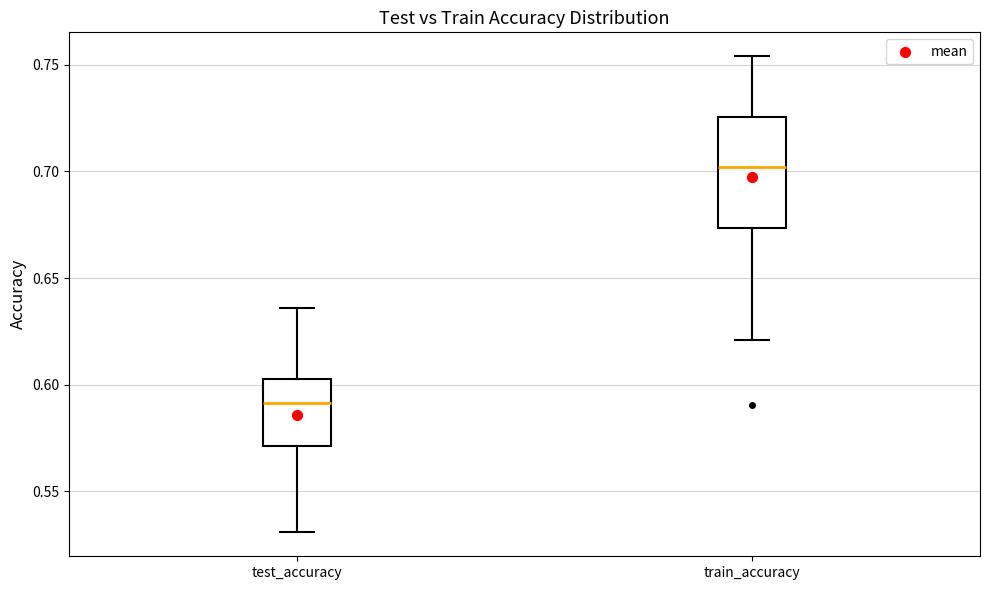

Where does the median line of the box for test_accuracy sit on the y-axis? The values are not printed on the chart, so give them approximately, as read against the axis.

0.590